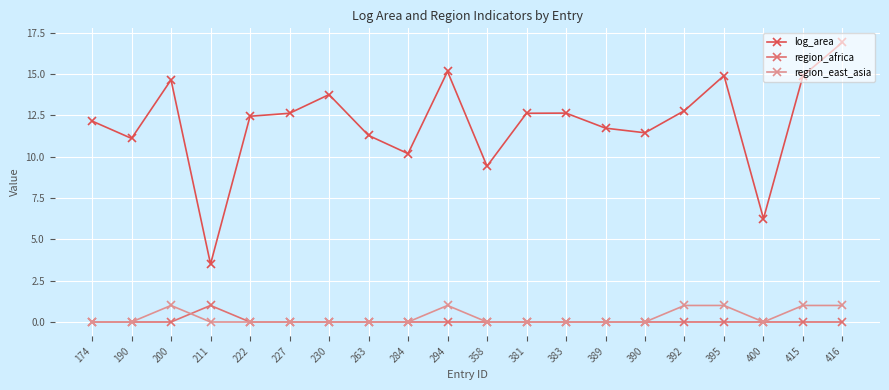

What are all the series names shown in the legend?

log_area, region_africa, region_east_asia